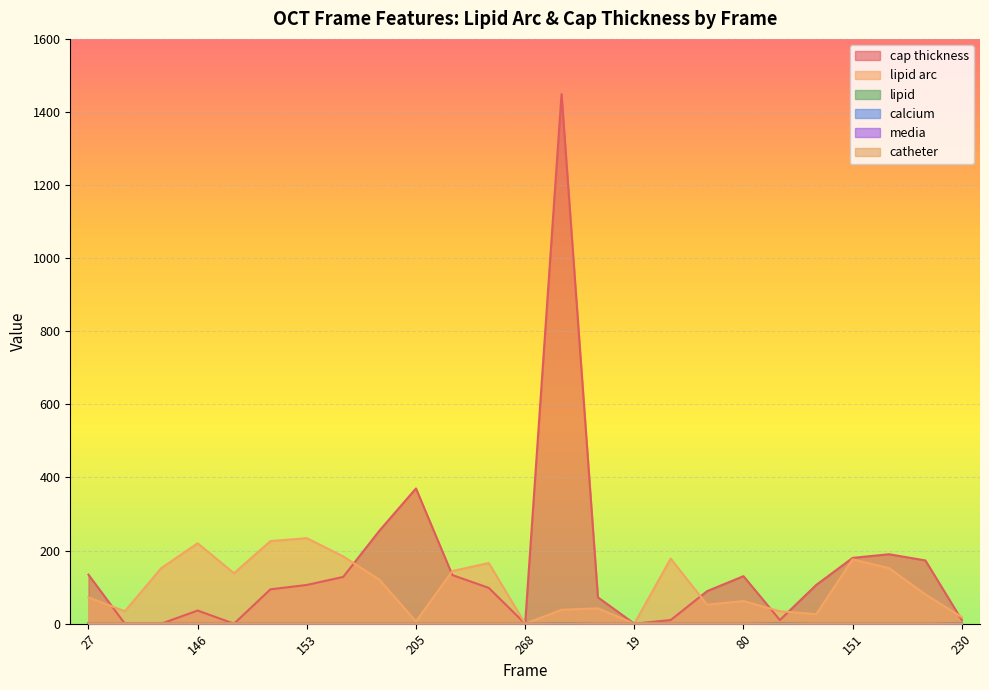

What is the value of the lipid arc point at the 20th from the left?

34